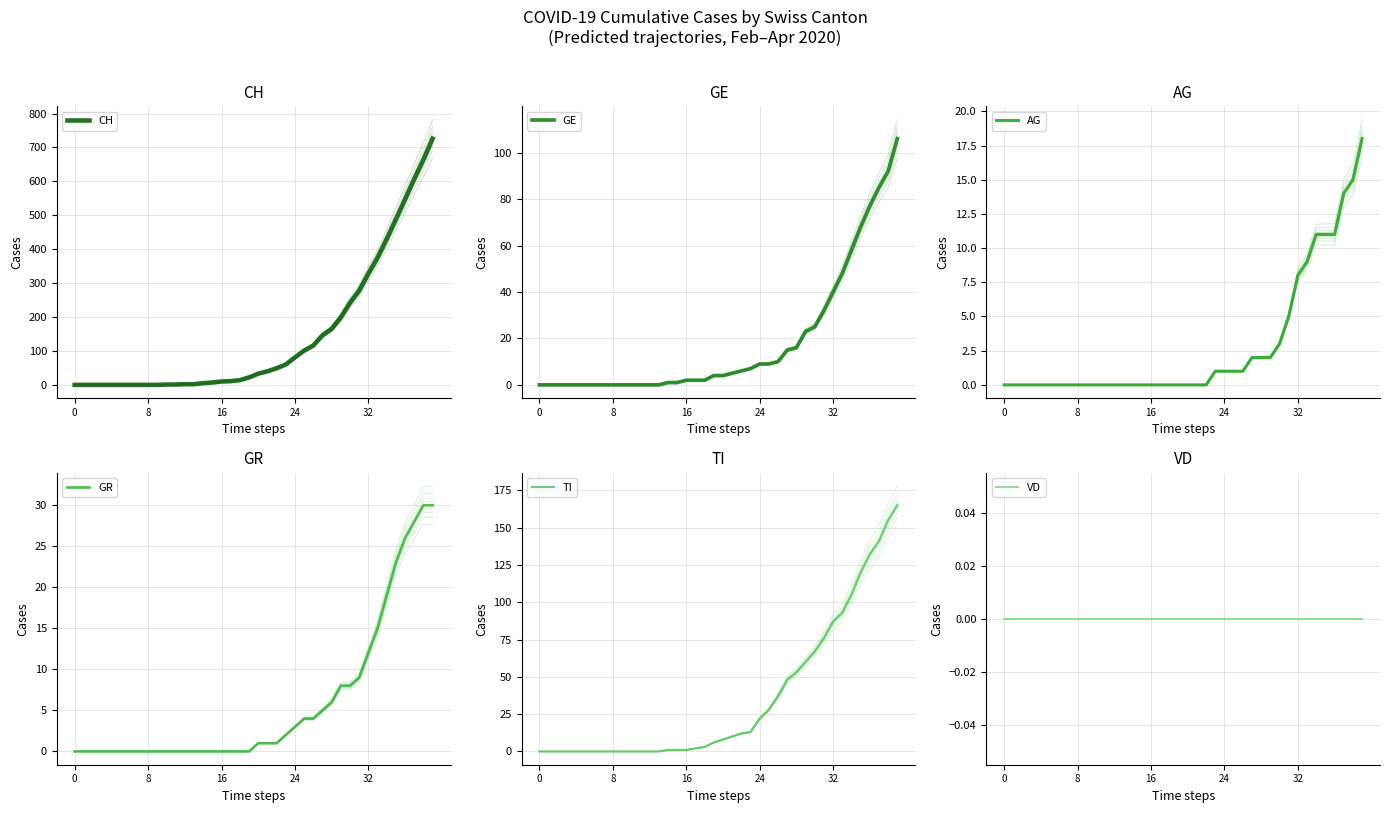

True or false: AG and CH intersect in this chart.

False